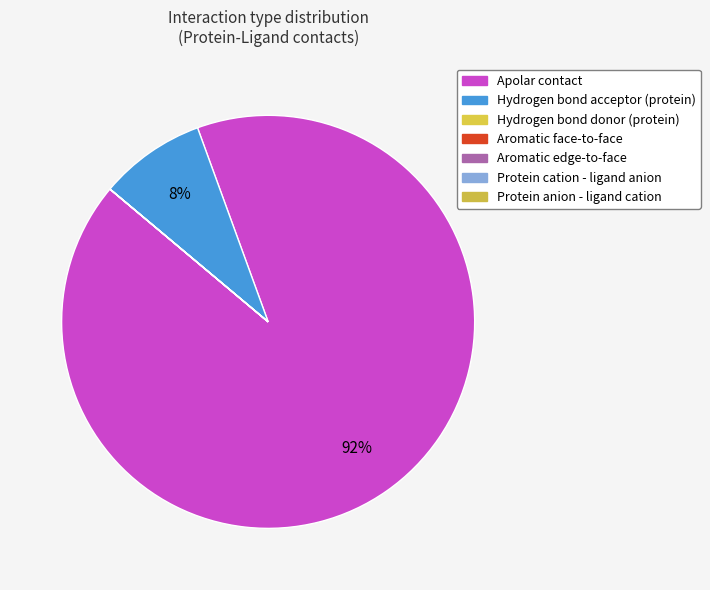

Which has a higher value, Hydrogen bond acceptor (protein) or Apolar contact?

Apolar contact